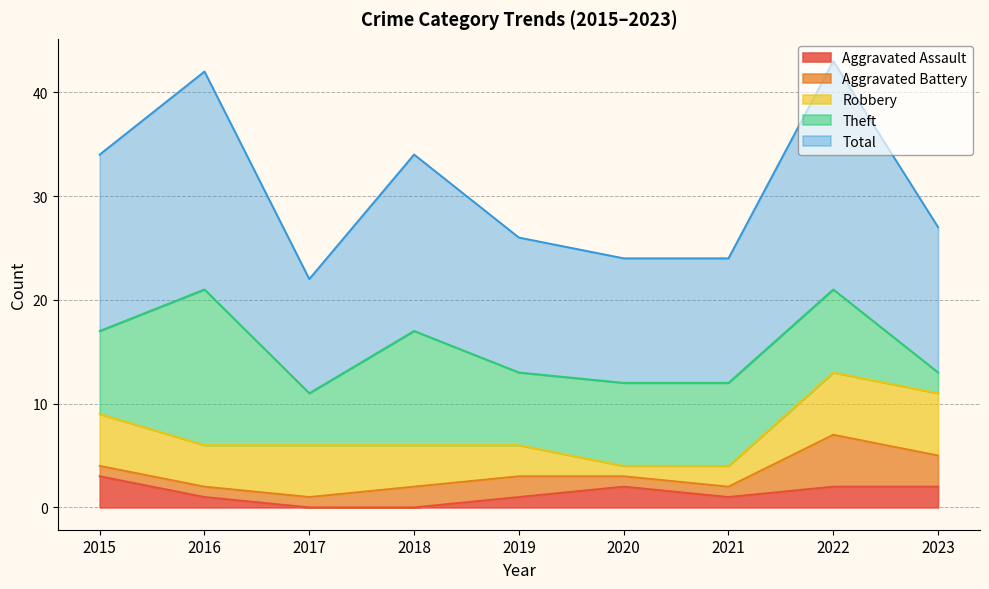

At 2015, list the series in order from largest to smallest.

Total, Theft, Robbery, Aggravated Assault, Aggravated Battery